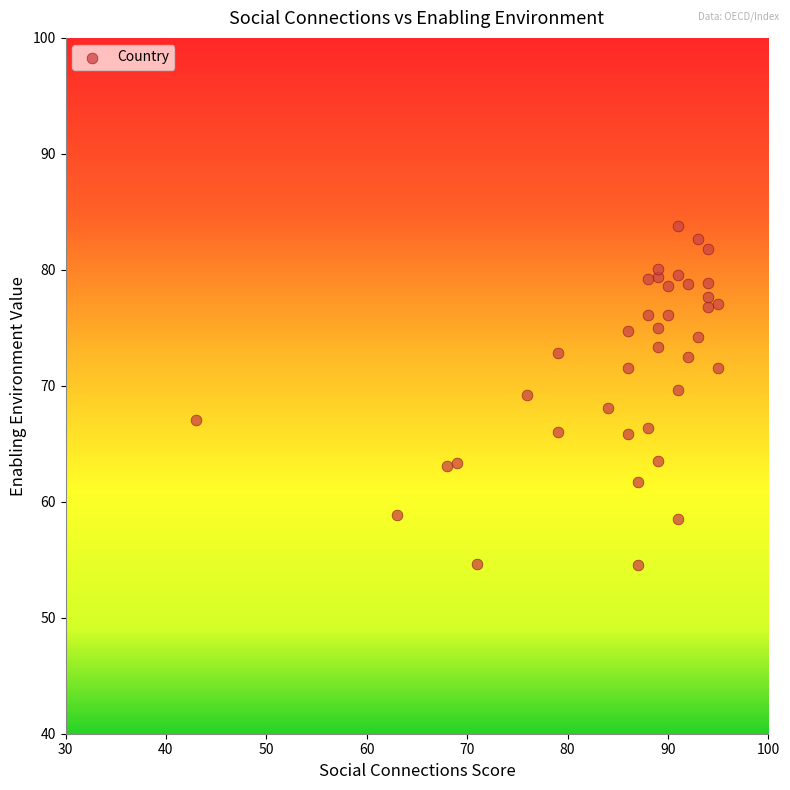

What is the range of X values (max minus min)?

52.0